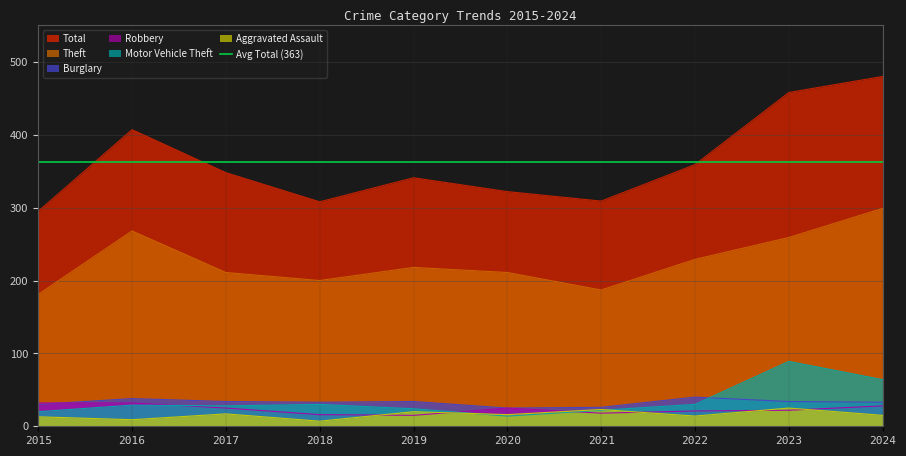

What is the value of the Total point at the 6th from the left?

322